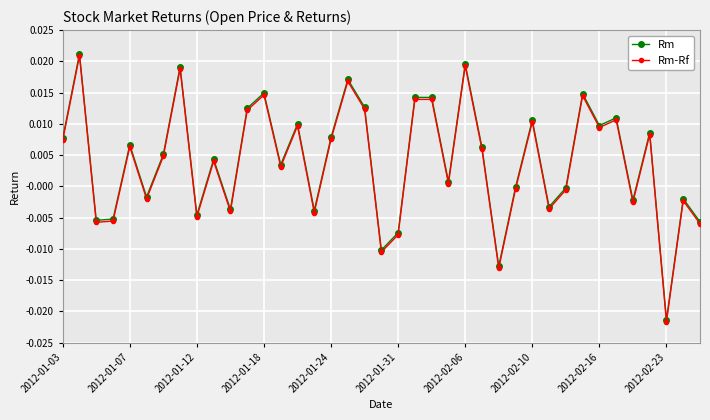

True or false: Rm-Rf has more than 1 points higher than both neighbors.

True